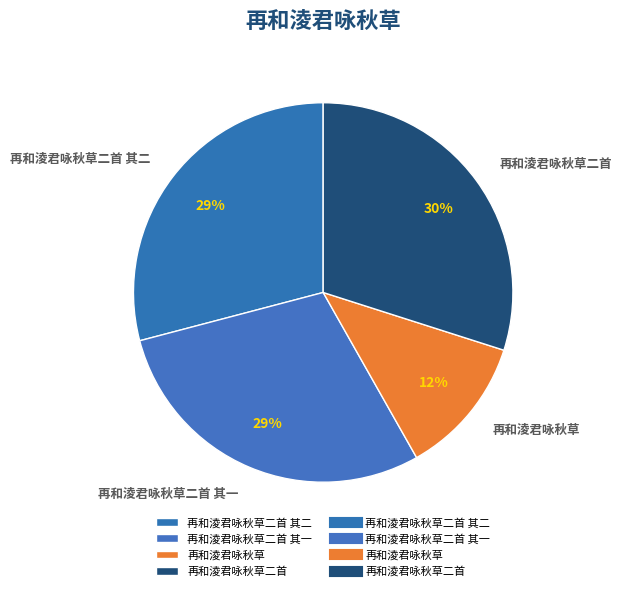

How many slices are in this pie chart?

4